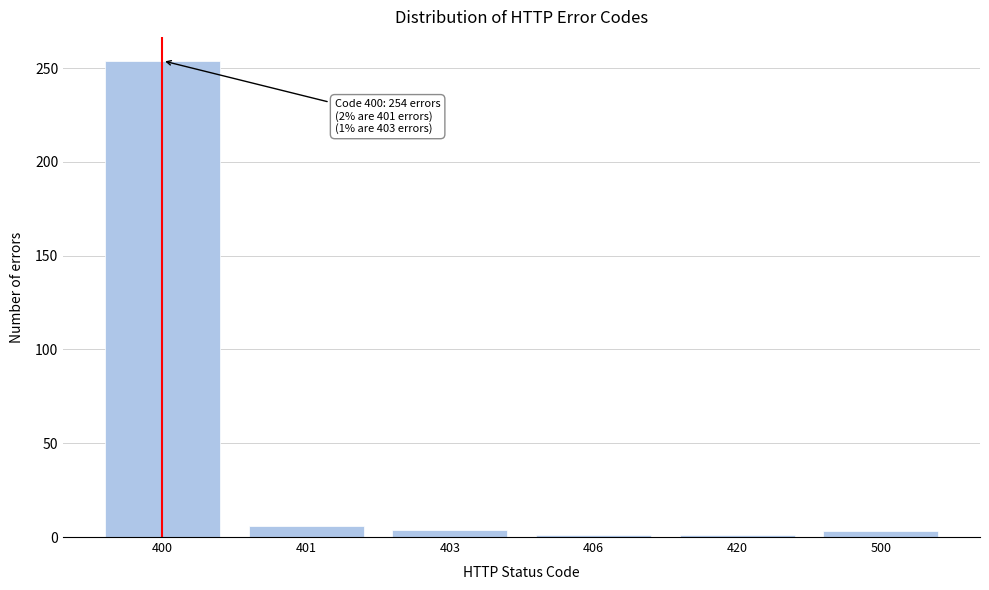

What is the difference between the maximum and second lowest values?

253